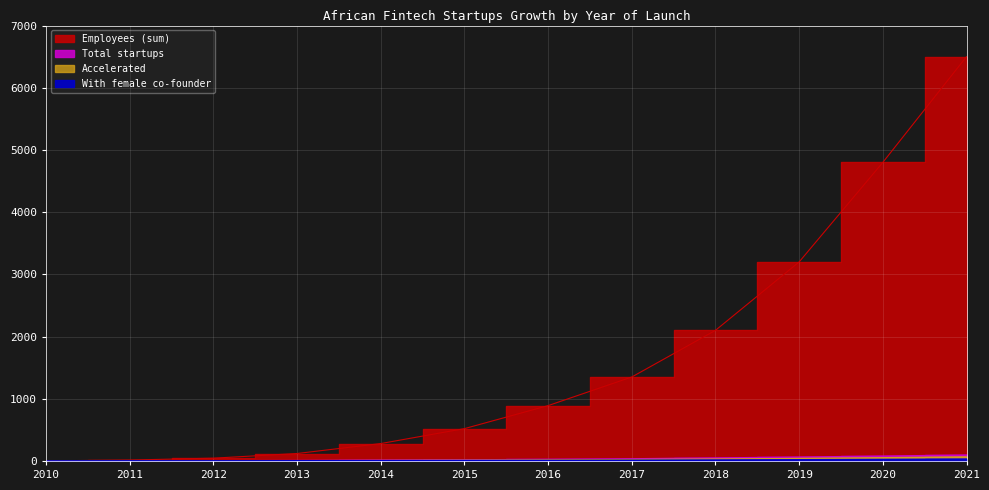

The value of Employees (sum) at 2015 is 520. True or false?

True